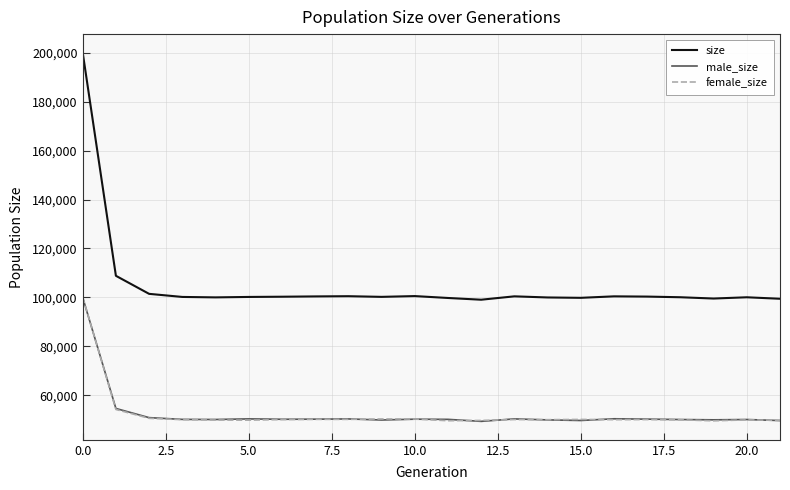

True or false: male_size and size intersect in this chart.

False